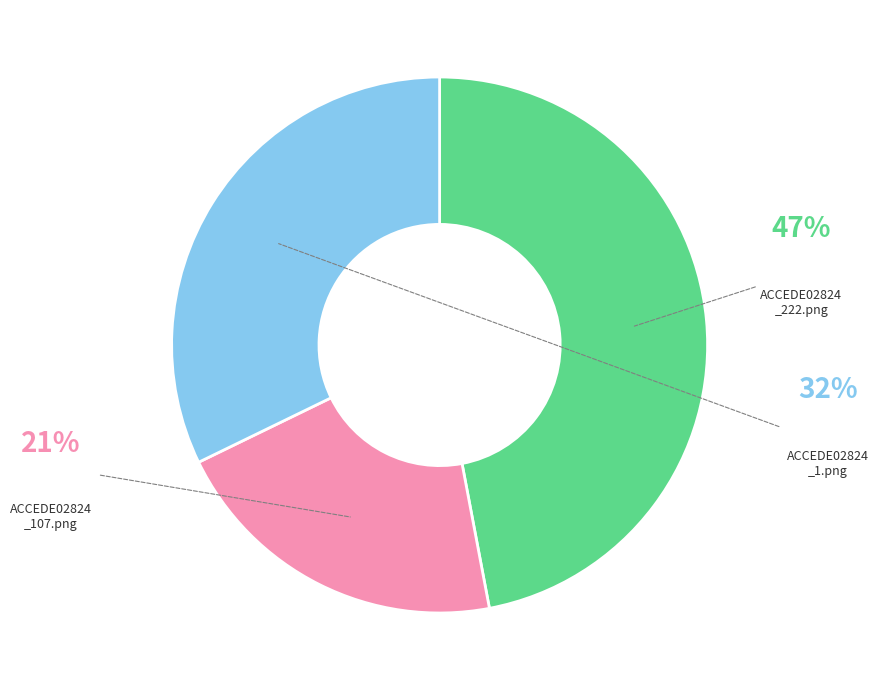

Which category has the smallest portion of the pie?

ACCEDE02824_107.png